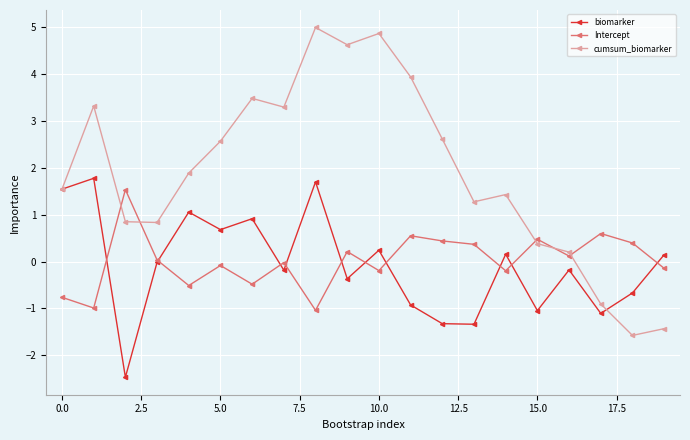

Does the chart display data point markers on the line(s)?

Yes